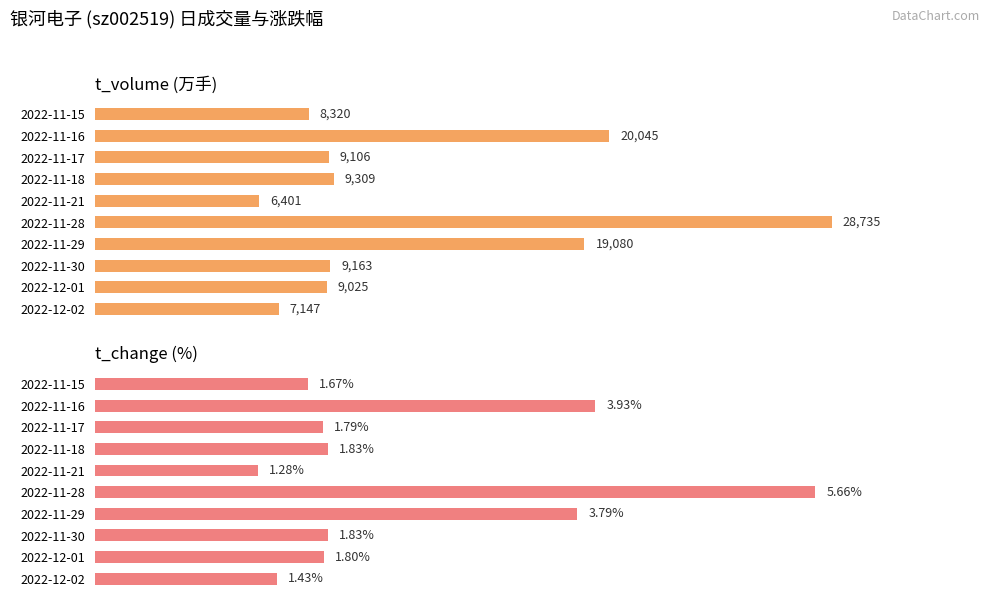

How many series are shown in this chart?

2